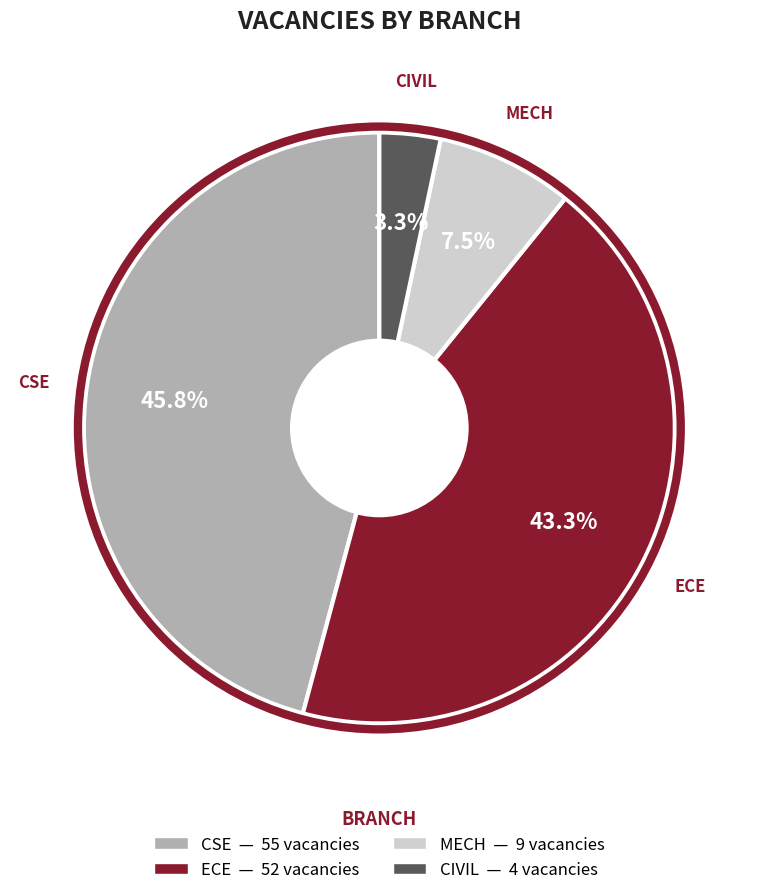

Is there a majority slice in this chart?

No